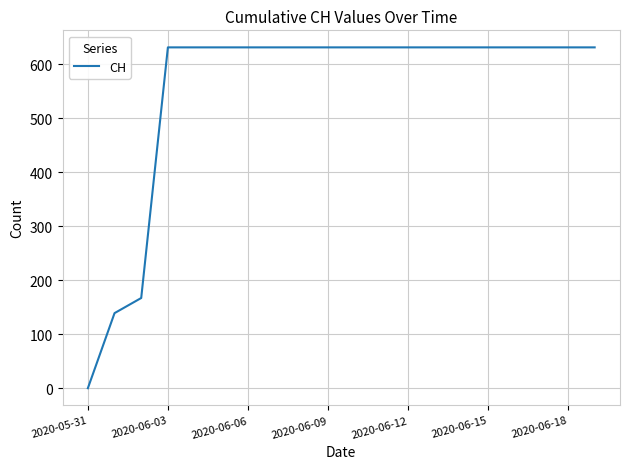

What is the maximum value shown in the chart?

631